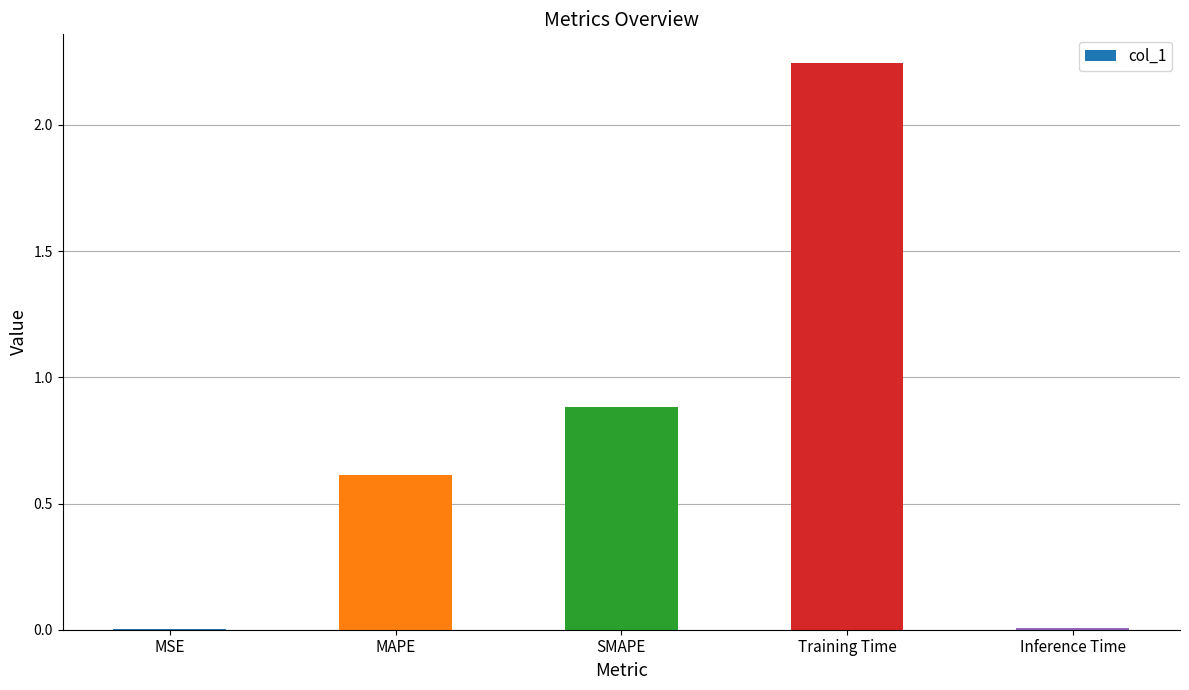

What is the ratio of the value at SMAPE to the value at Training Time?

0.4